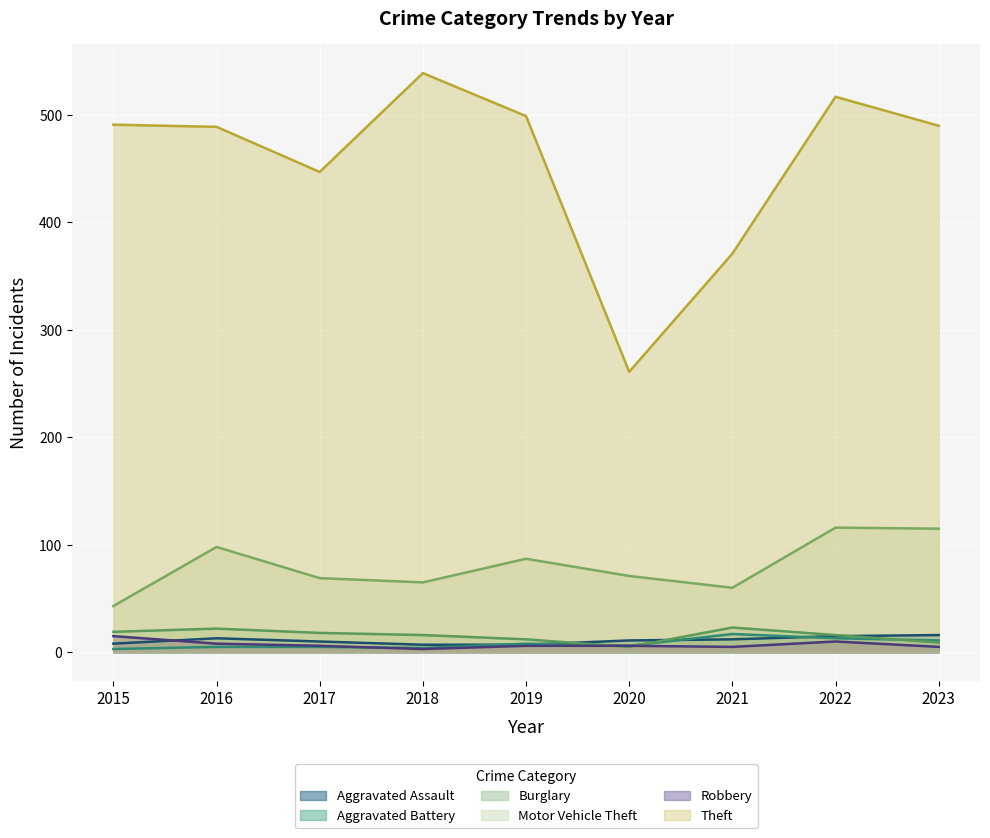

Where is Theft nearest to the value 400?

2021